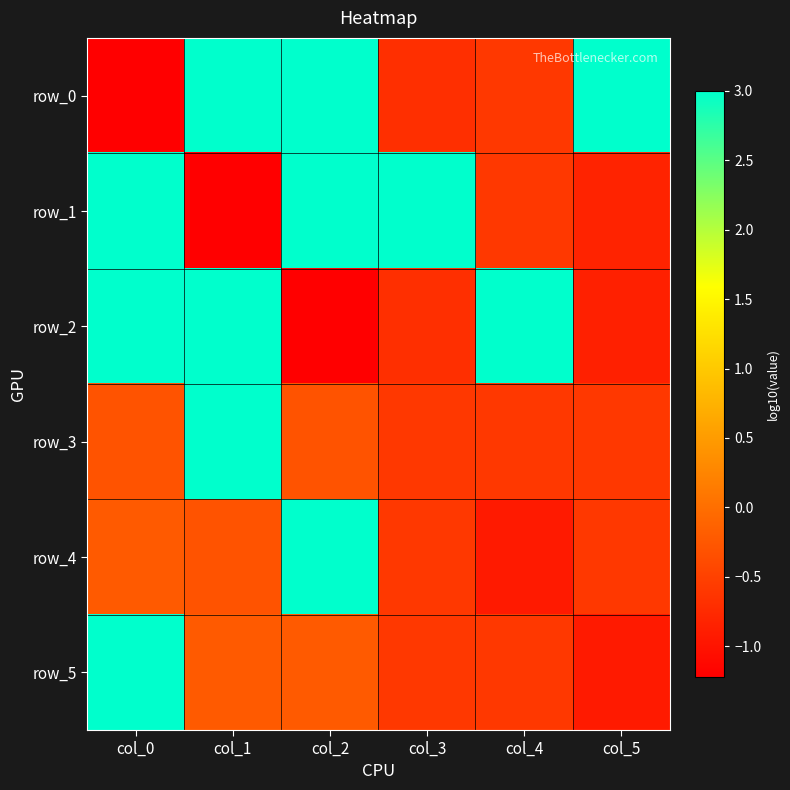

Is it true that row_4 equals -0.6 at col_3?

True